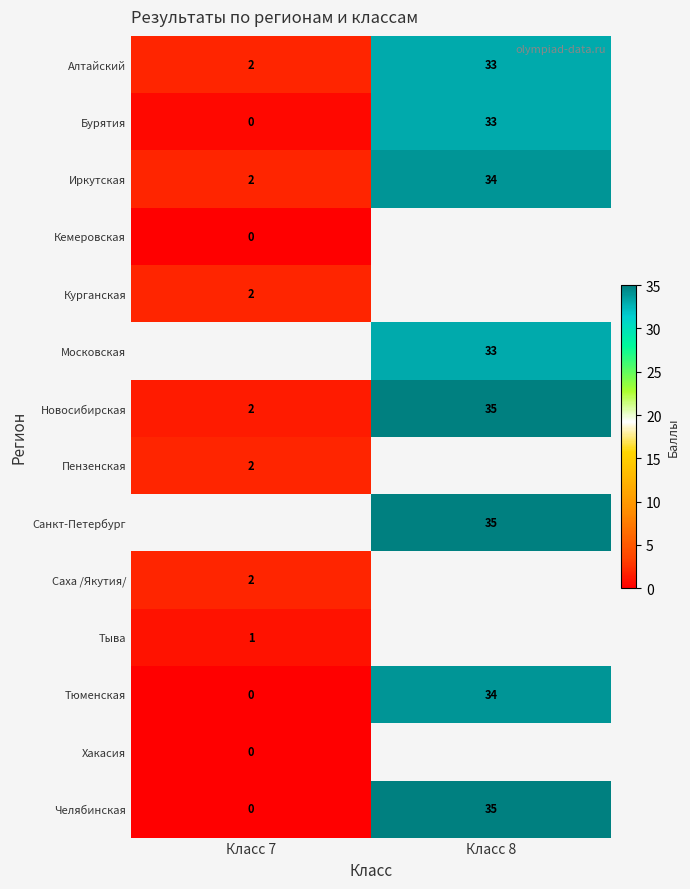

What is the spread (max minus min) of values at Класс 7?

2.0